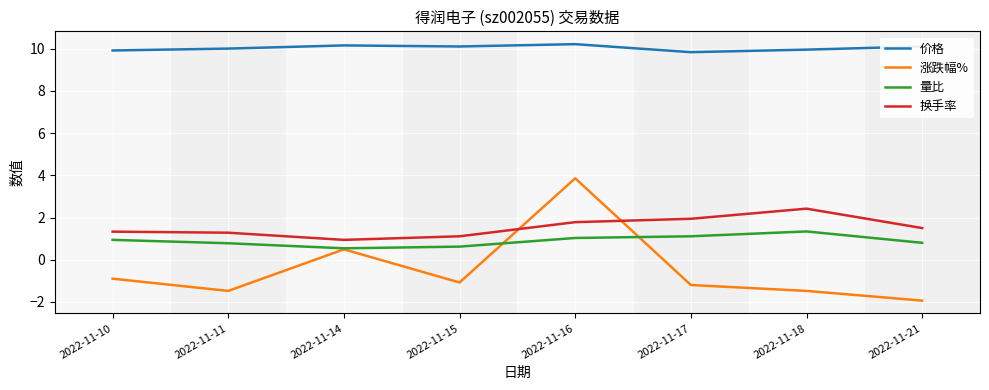

Is the value of 换手率 at 2022-11-17 greater than the value of 价格 at 2022-11-15?

No